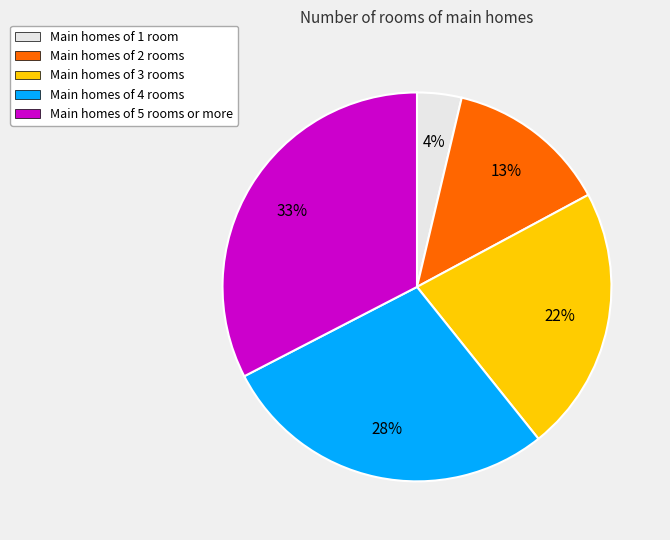

To the nearest percent, what is the difference between the largest and smallest slice percentages?

29%